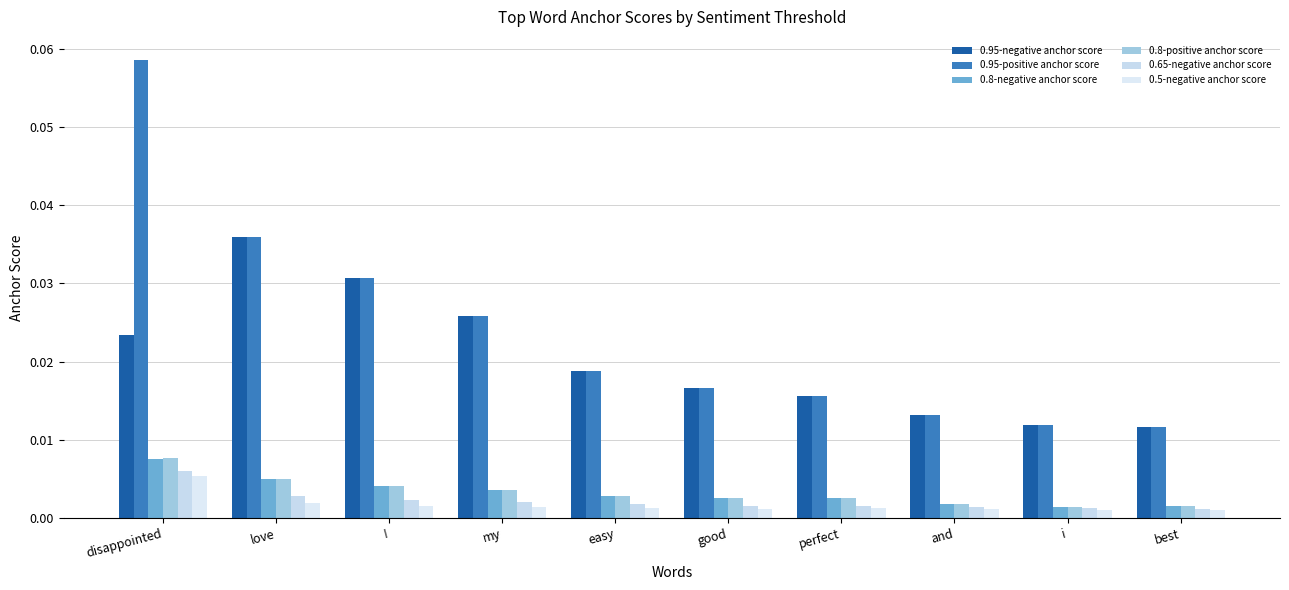

How many bars are there in total?

60